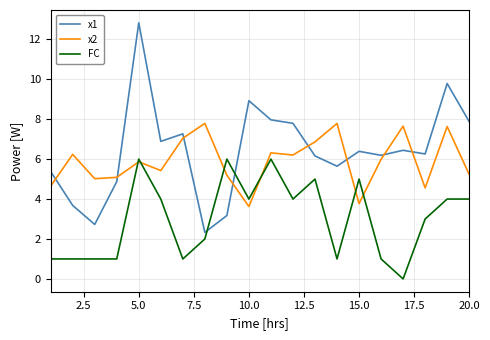

True or false: x1 and x2 intersect in this chart.

True